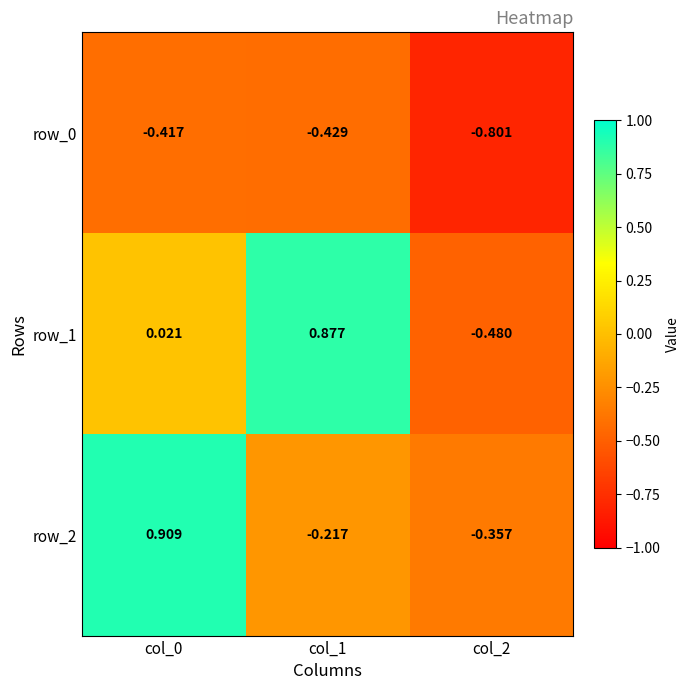

How many values in row_1 are below zero?

1